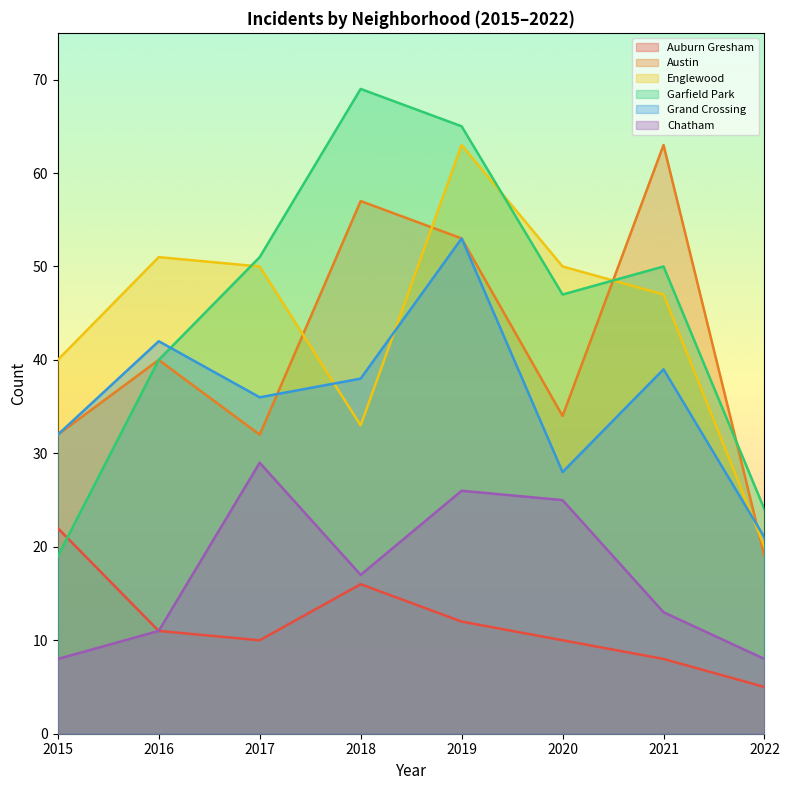

Reading left to right, list all the values displayed in this chart.

Auburn Gresham: 2015=22	2016=11	2017=10	2018=16	2019=12	2020=10	2021=8	2022=5
Austin: 2015=32	2016=40	2017=32	2018=57	2019=53	2020=34	2021=63	2022=19
Englewood: 2015=40	2016=51	2017=50	2018=33	2019=63	2020=50	2021=47	2022=20
Garfield Park: 2015=19	2016=40	2017=51	2018=69	2019=65	2020=47	2021=50	2022=24
Grand Crossing: 2015=32	2016=42	2017=36	2018=38	2019=53	2020=28	2021=39	2022=21
Chatham: 2015=8	2016=11	2017=29	2018=17	2019=26	2020=25	2021=13	2022=8